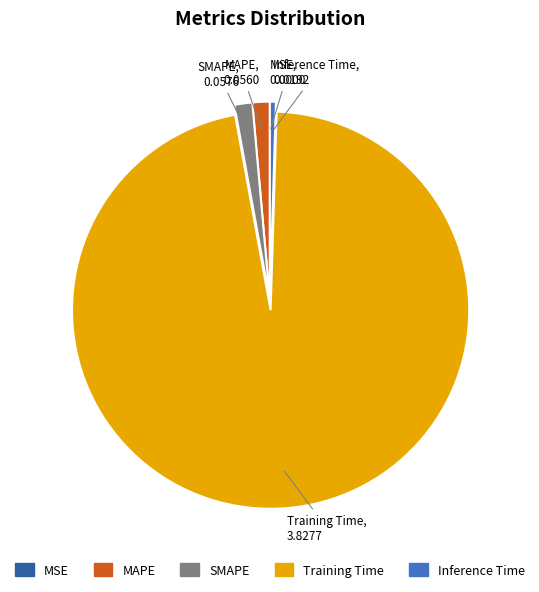

Which slice is the largest?

Training Time